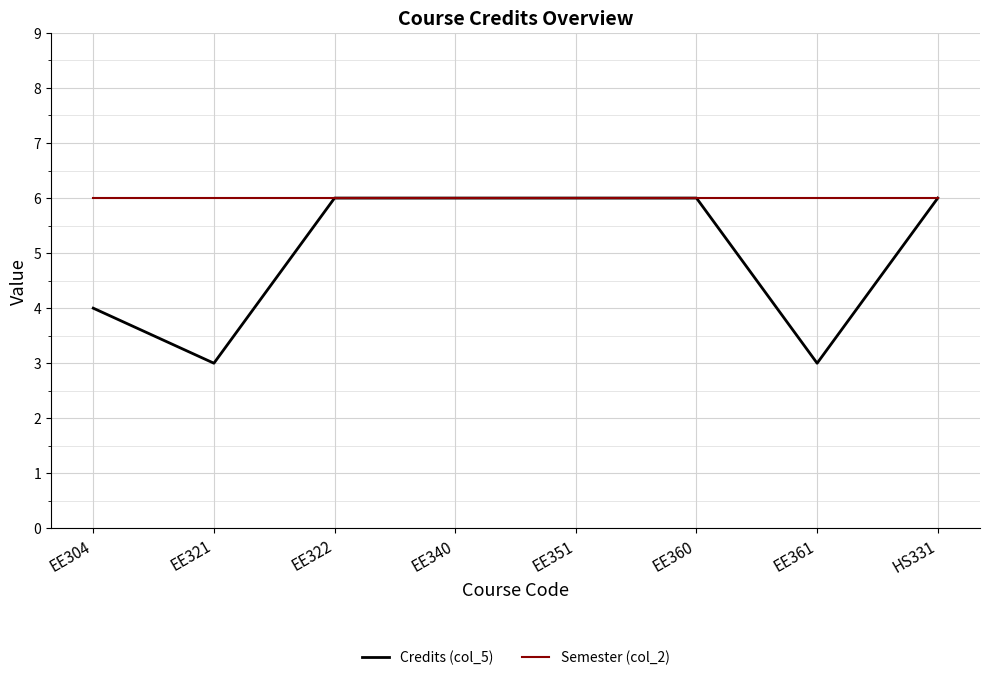

What is the approximate value of Semester (col_2) at HS331?

6